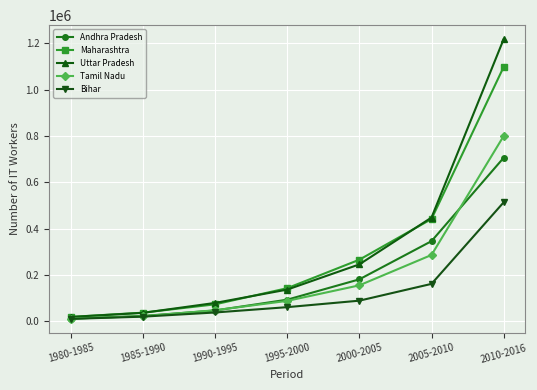

How many values in the Tamil Nadu series are below 87774?

3